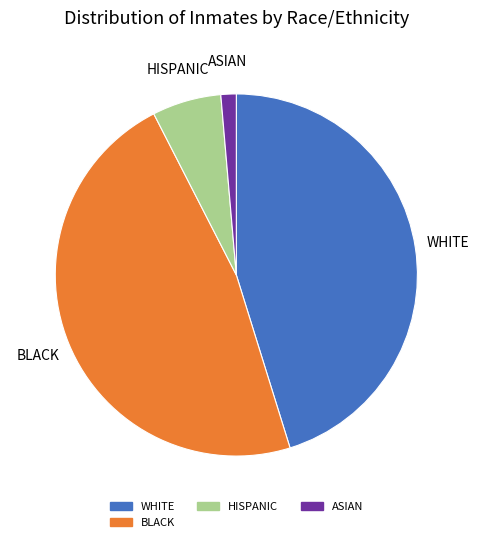

Does any single category account for the majority?

No